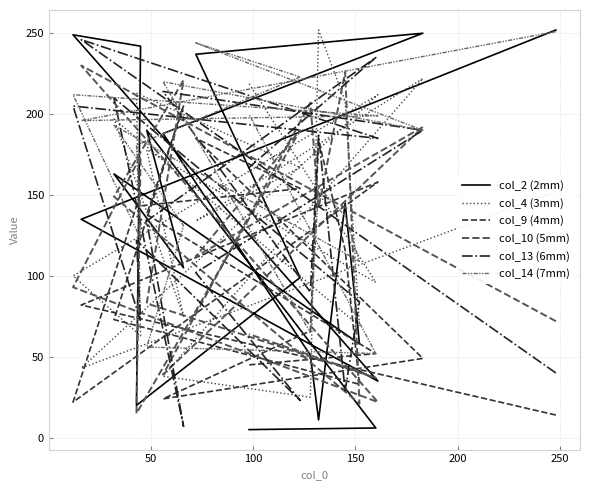

Does the chart have visible grid lines?

Yes